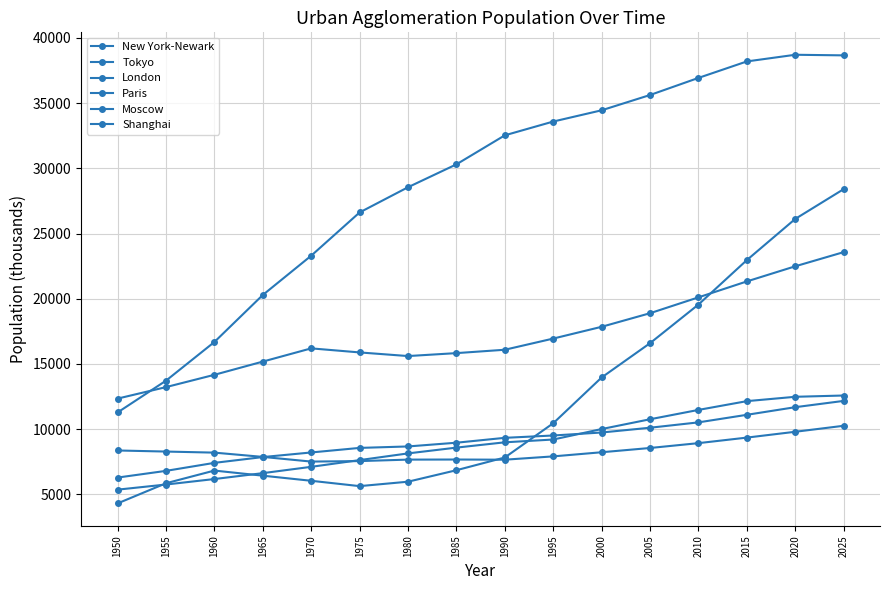

How many lines are shown in the chart?

6